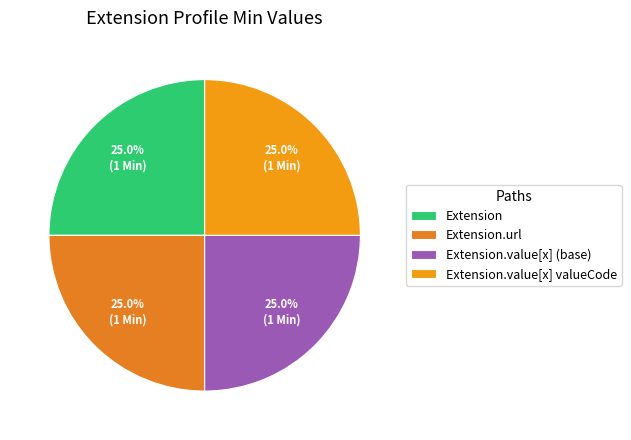

True or false: Extension.url accounts for 21% of the total.

False